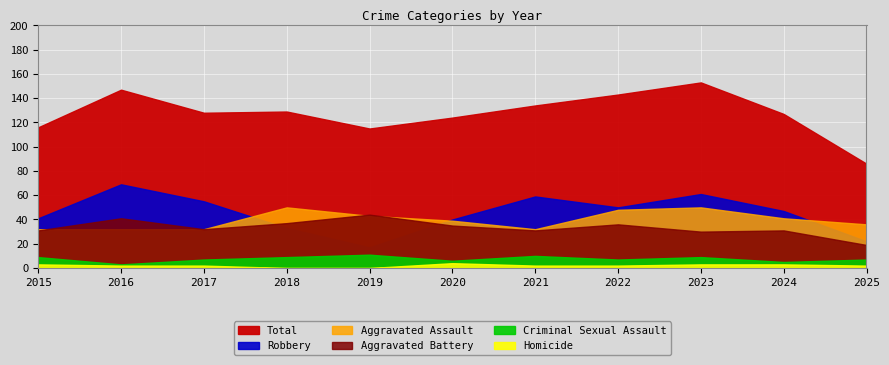

At how many categories does at least one series exceed 52?

11